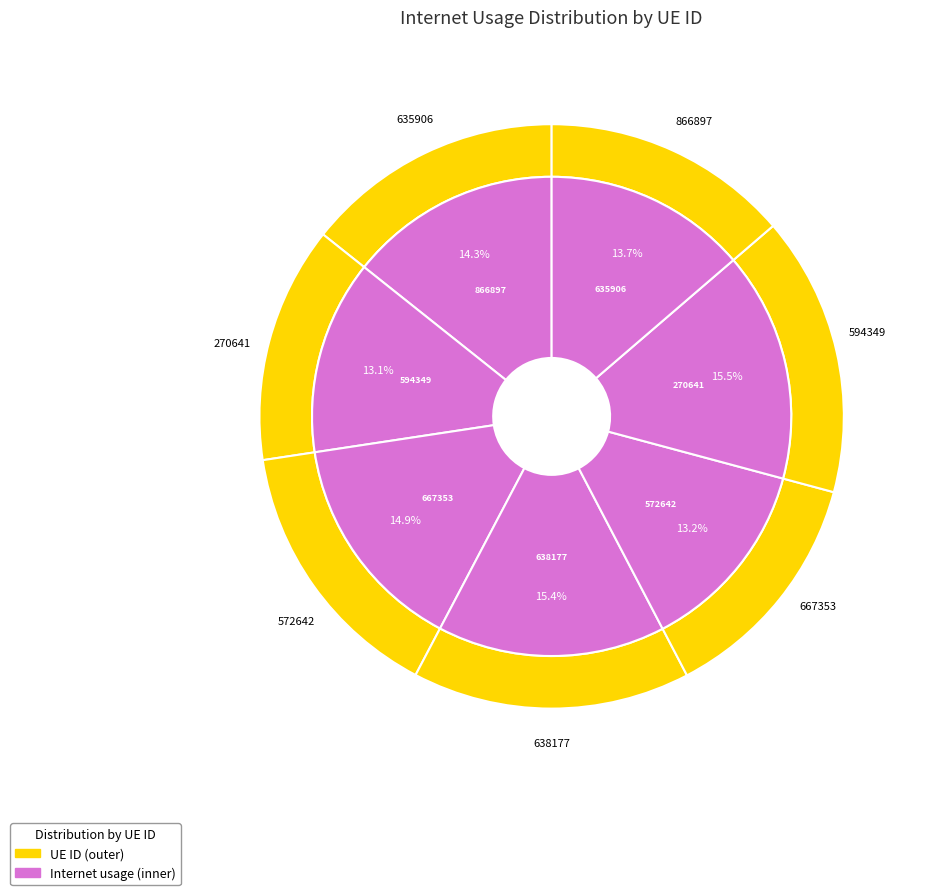

Rank the categories by value from highest to lowest.

270641, 638177, 667353, 866897, 635906, 572642, 594349